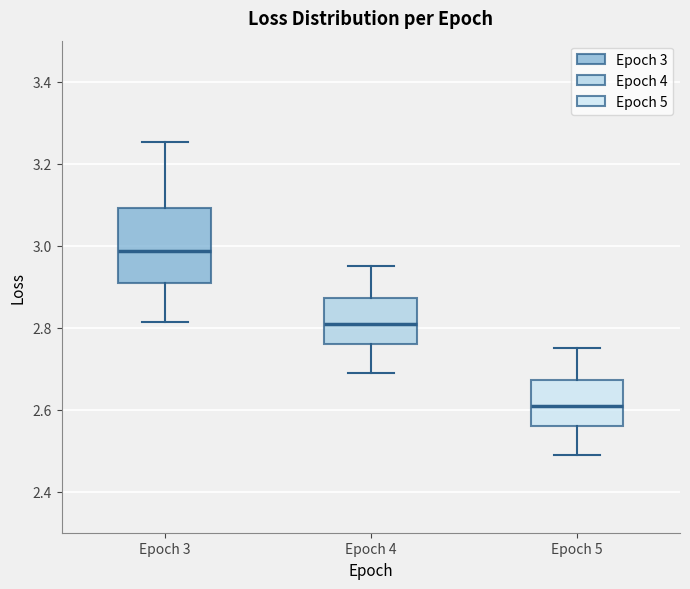

Comparing the boxes themselves (not the whiskers), which one is the tallest?

Epoch 3